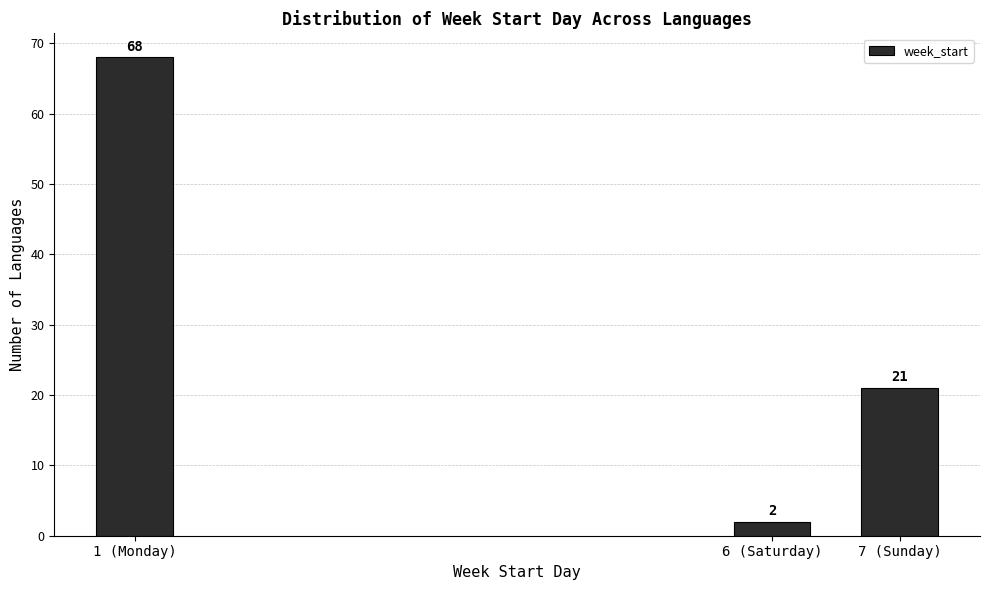

Reading left to right, list all the values displayed in this chart.

68	2	21